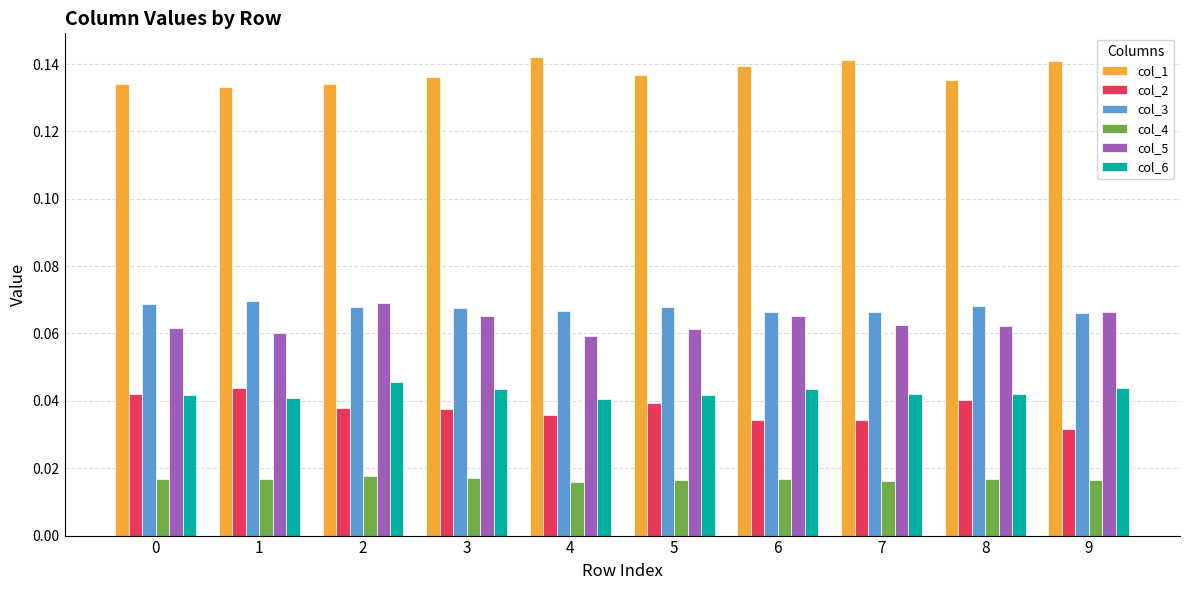

Count the col_4 values in the range 0 to 1.

10